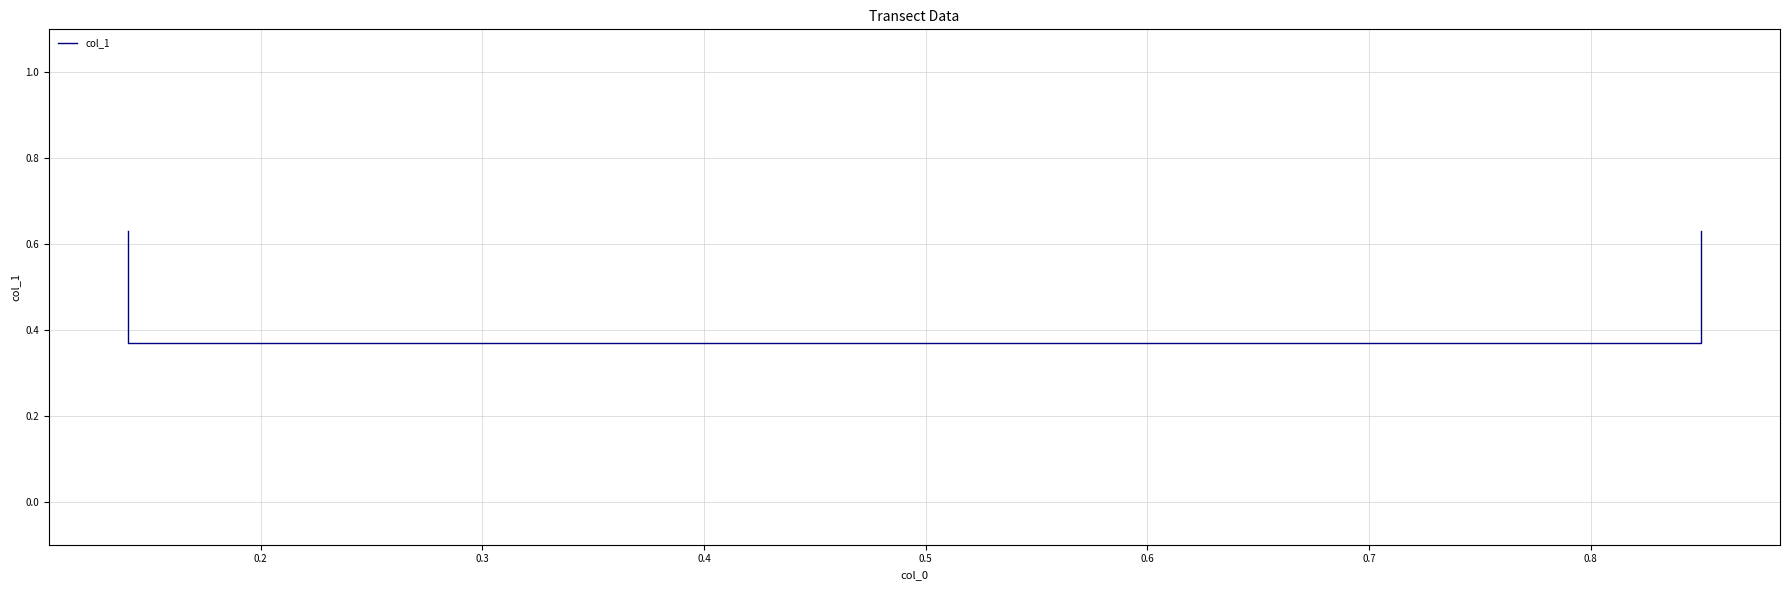

True or false: there are more than 1 points higher than both neighbors.

False